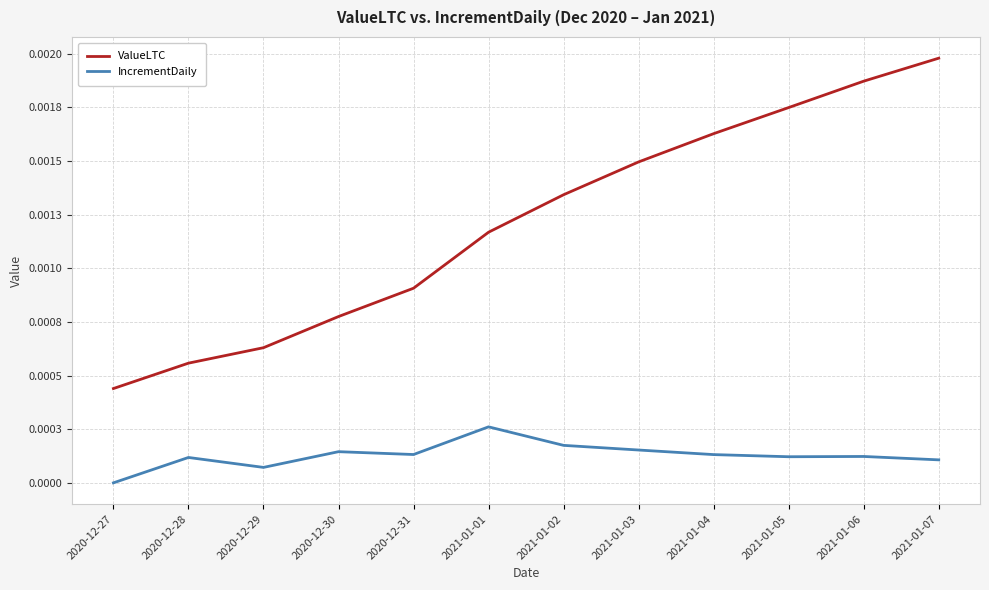

Which series changed the most between 2020-12-31 and 2021-01-05?

ValueLTC